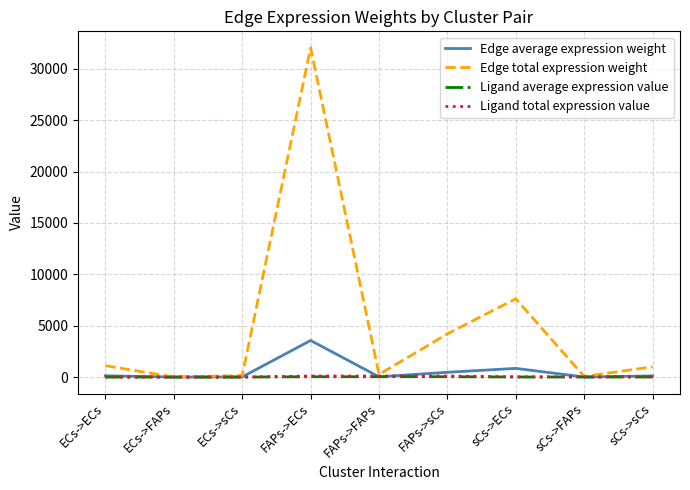

How many lines are shown in the chart?

4